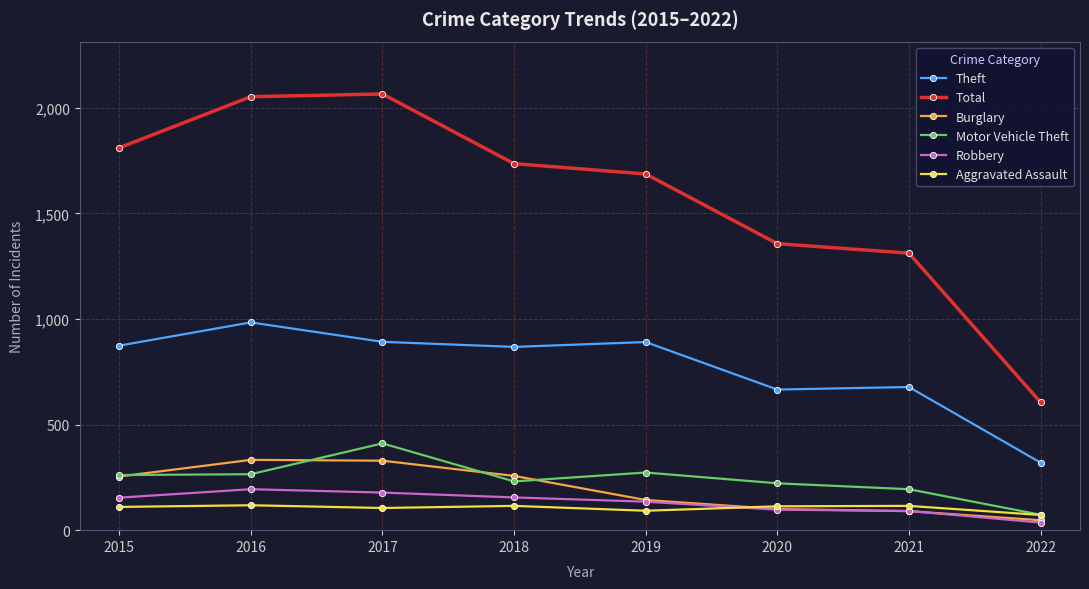

What are all the series names shown in the legend?

Theft, Total, Burglary, Motor Vehicle Theft, Robbery, Aggravated Assault